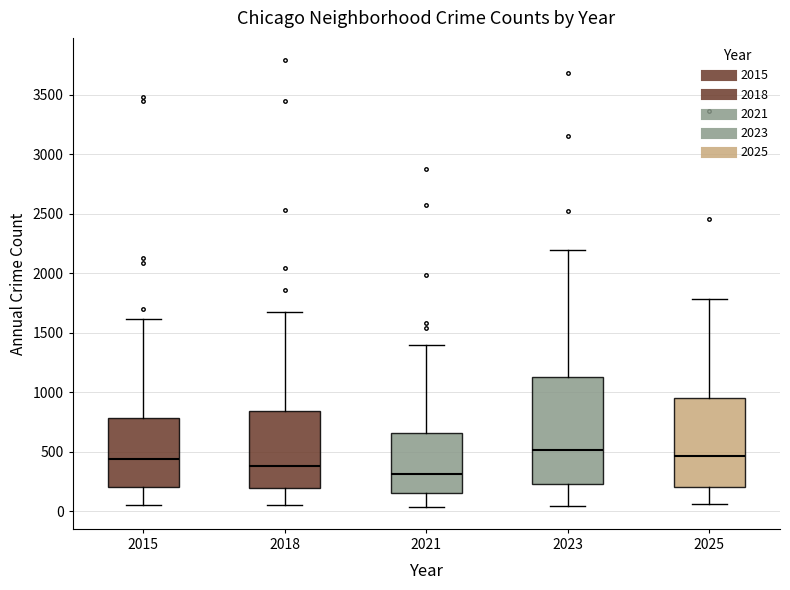

Where does the lower whisker of the box at x = 2021 end on the y-axis? The values are not printed on the chart, so give them approximately, as read against the axis.

50